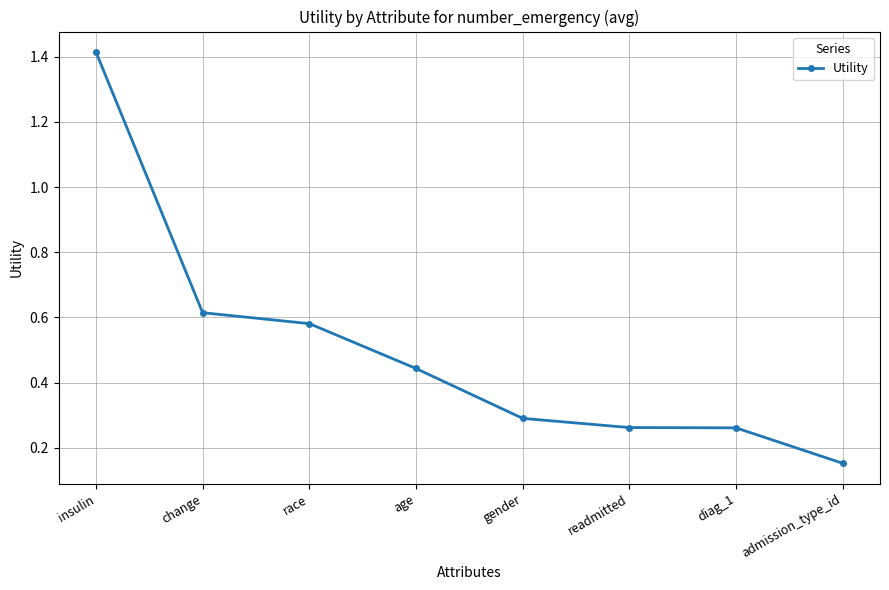

True or false: the data shows 0.1 at readmitted.

False